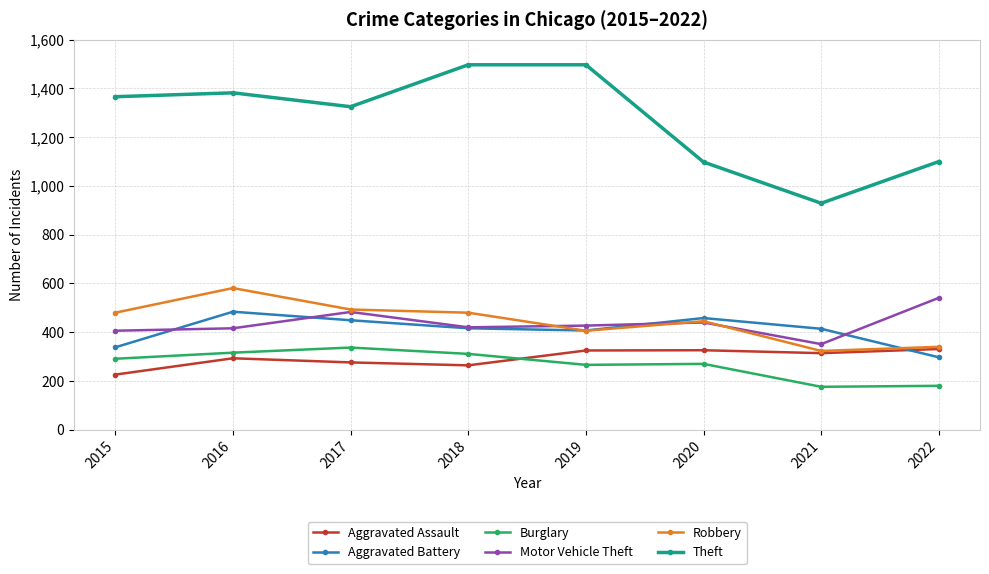

Does the chart display data point markers on the line(s)?

Yes